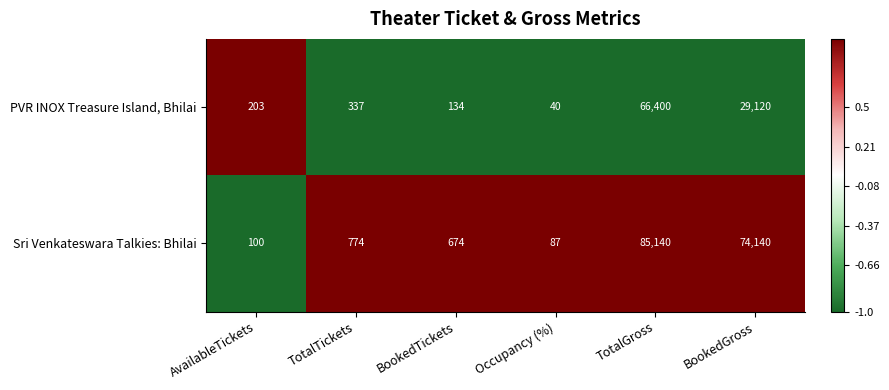

The value of PVR INOX Treasure Island, Bhilai at BookedGross is 43153. True or false?

False